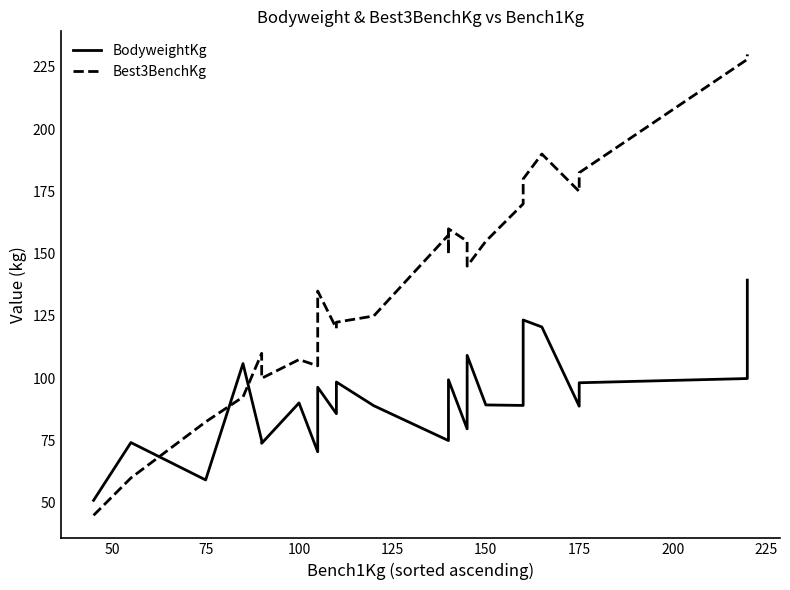

True or false: Best3BenchKg and BodyweightKg intersect in this chart.

True